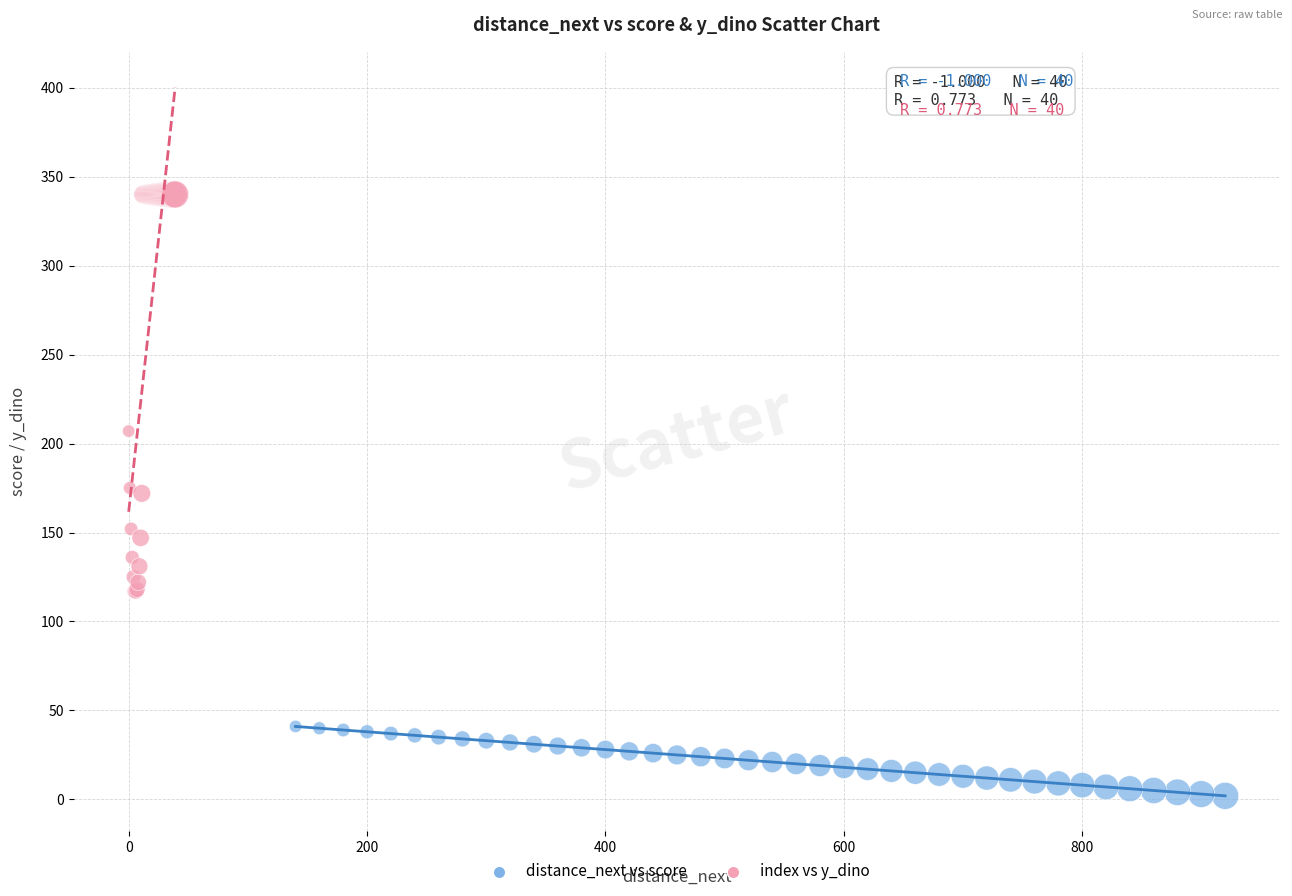

Which series contains the highest Y value?

index vs y_dino